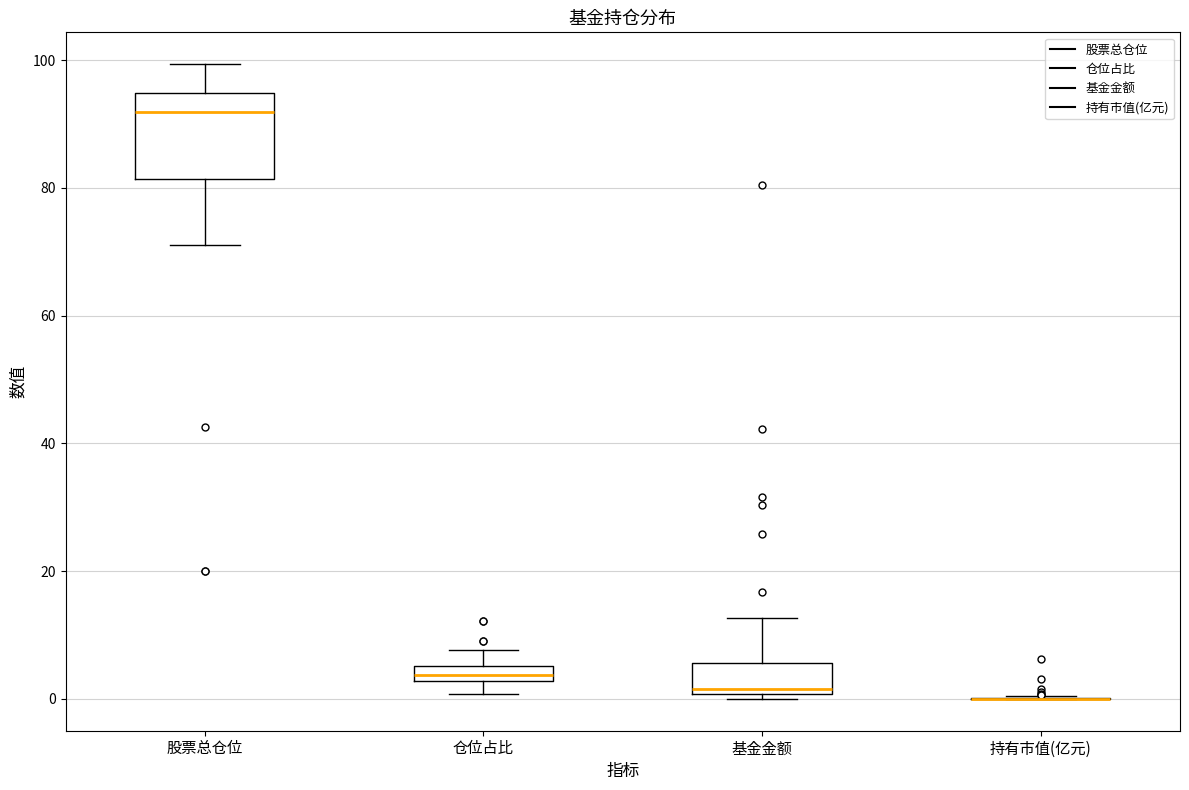

Where is the upper edge of the box for 仓位占比 on the y-axis? The values are not printed on the chart, so give them approximately, as read against the axis.

6